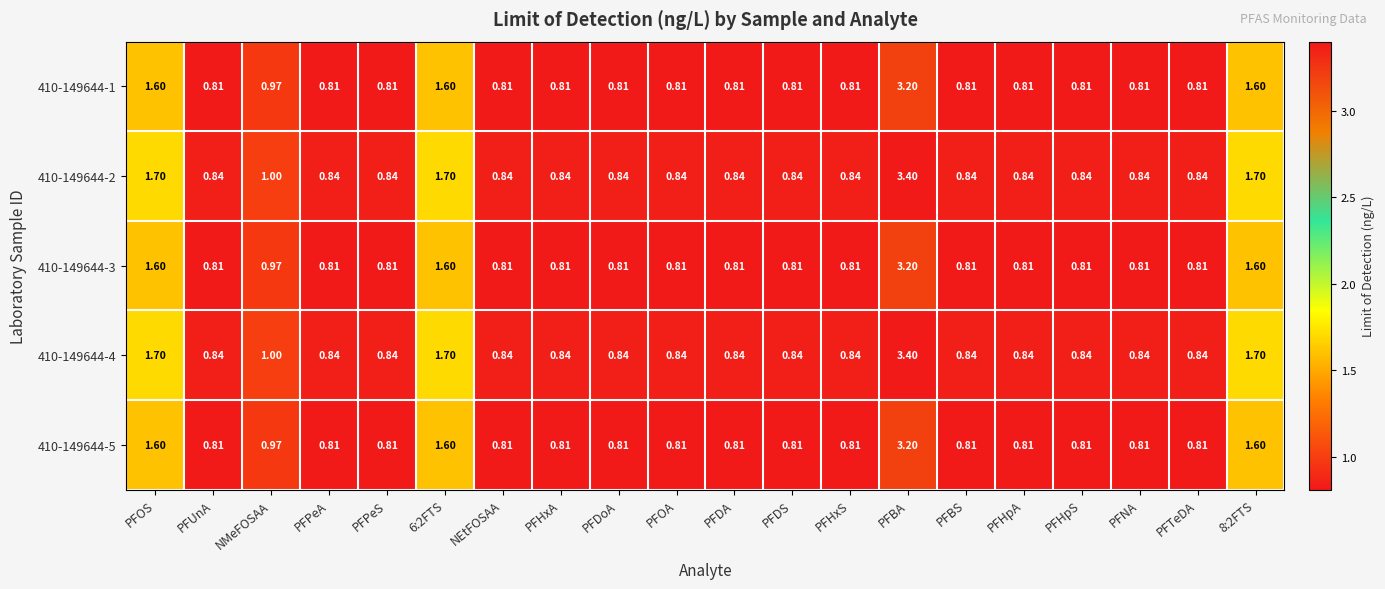

Is the value of 410-149644-4 at PFPeA greater than the value of 410-149644-5 at 8:2FTS?

No